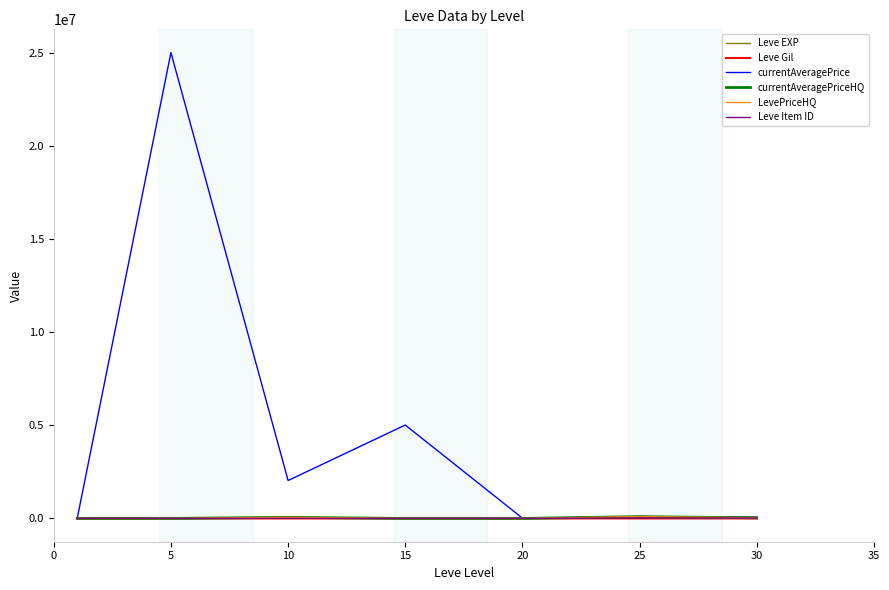

Does the chart have visible grid lines?

No